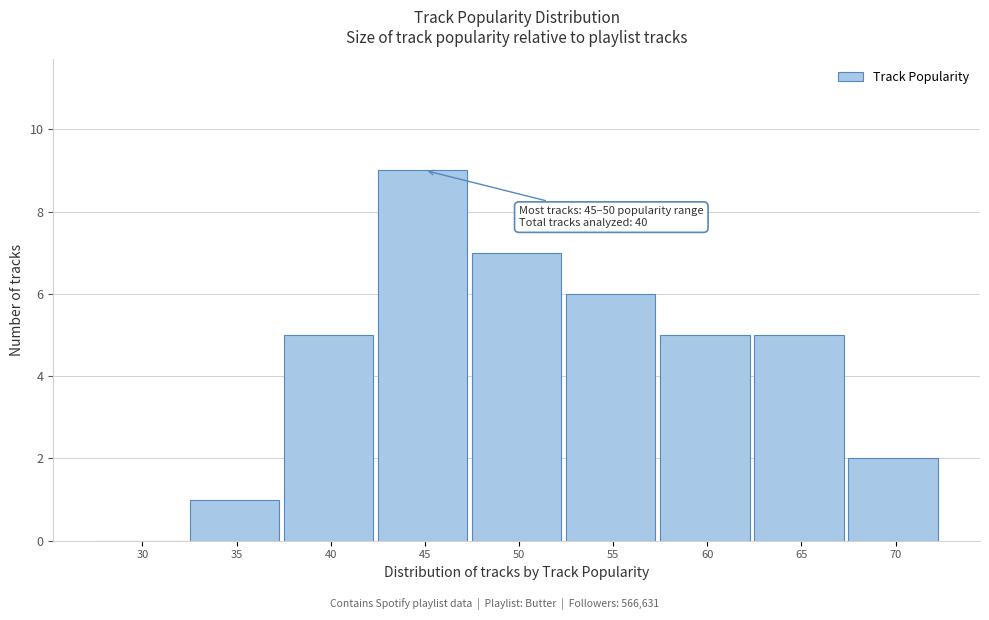

Reading left to right, extract all data points from this chart.

30=0	35=1	40=5	45=9	50=7	55=6	60=5	65=5	70=2